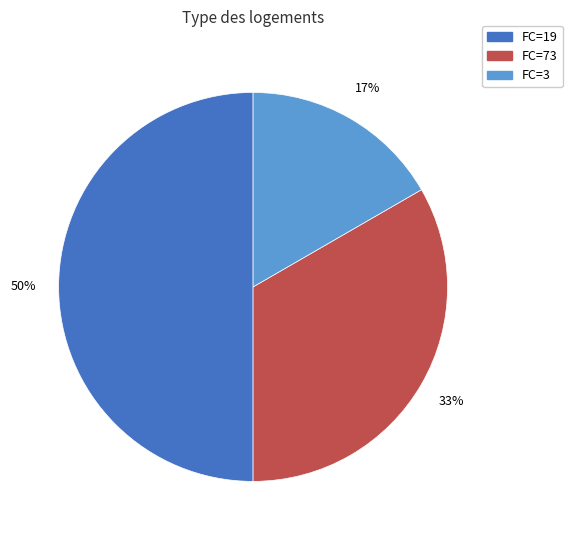

To the nearest percent, what is the difference between the largest and smallest slice percentages?

33%